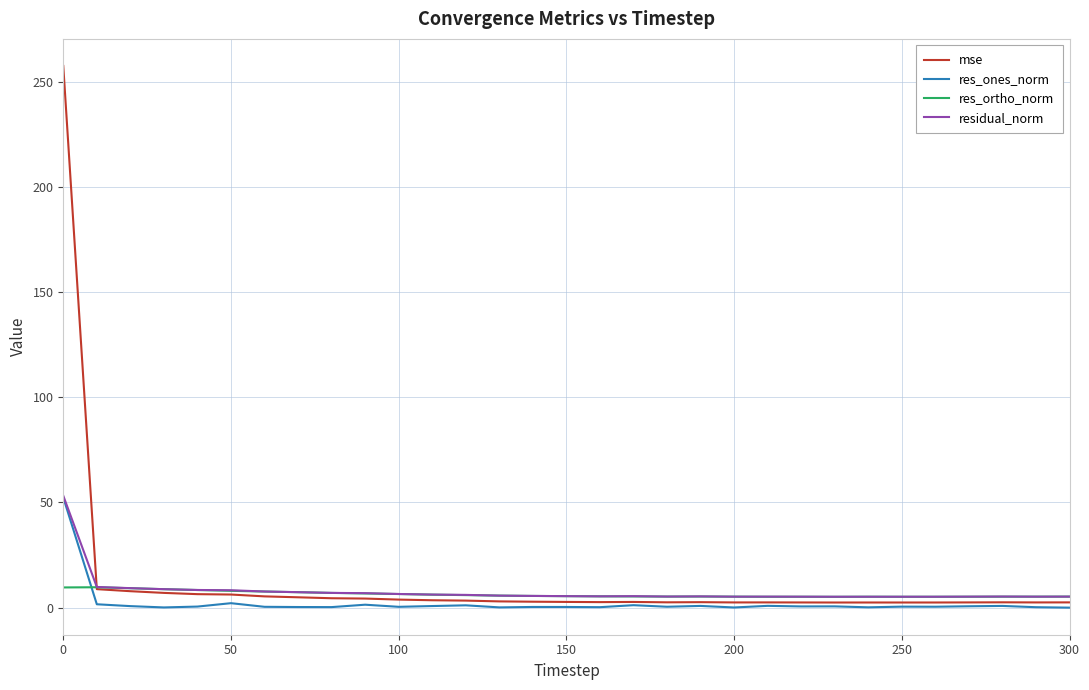

True or false: res_ortho_norm and res_ones_norm cross at least once.

True